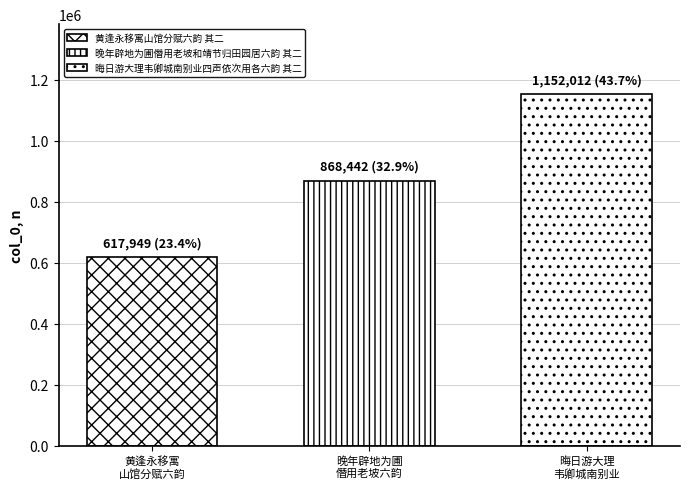

Reading left to right, transcribe all the data shown in this chart.

黄逢永移寓山馆分赋六韵 其二=617949	晚年辟地为圃僭用老坡和靖节归田园居六韵 其二=868442	晦日游大理韦卿城南别业四声依次用各六韵 其二=1152012